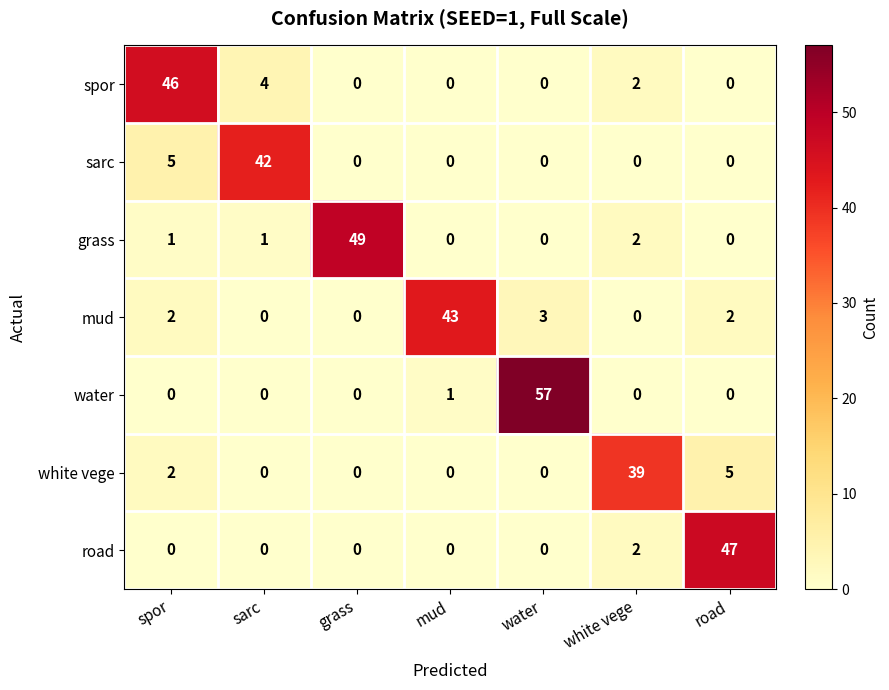

Which series has the widest spread of values?

water